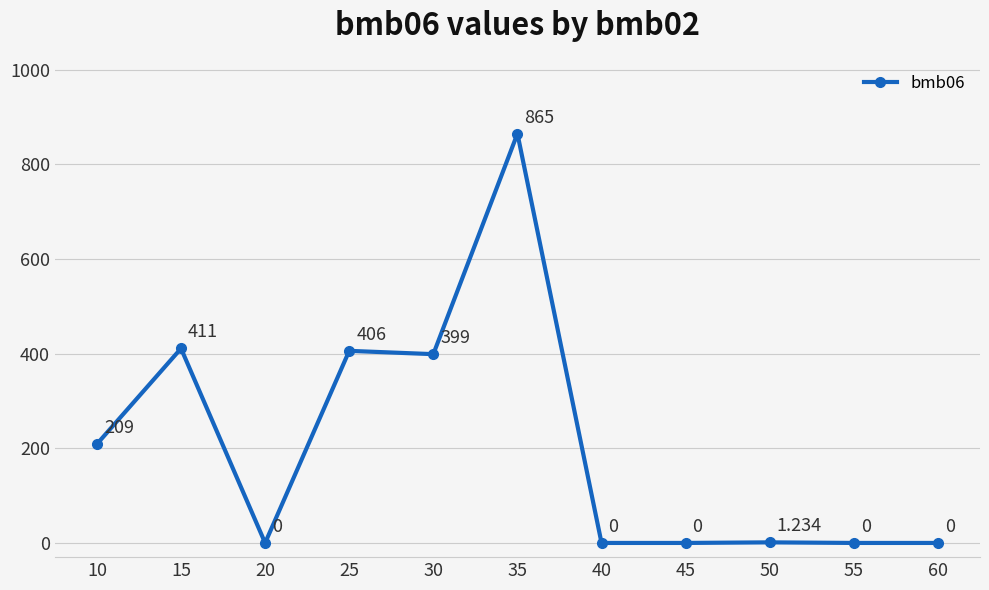

True or false: the data has more than 0 interior local peaks.

True